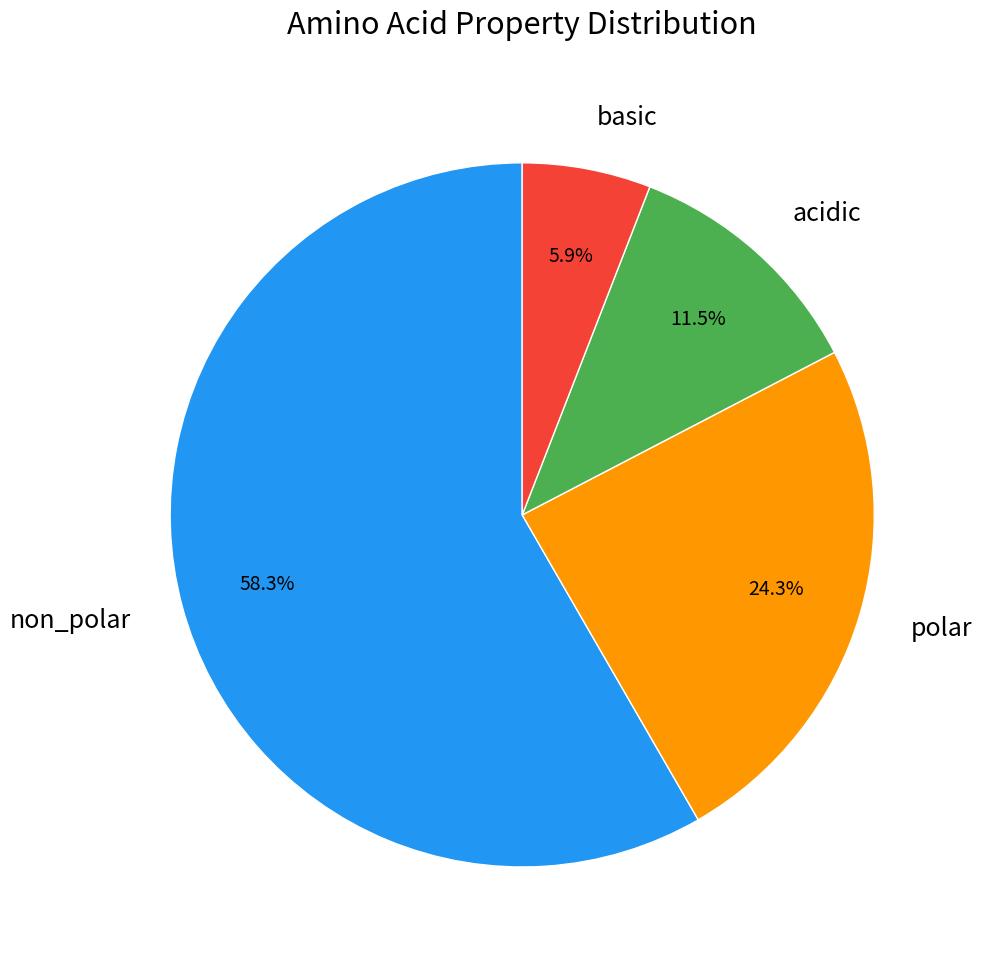

Rank the categories by value from highest to lowest.

non_polar, polar, acidic, basic